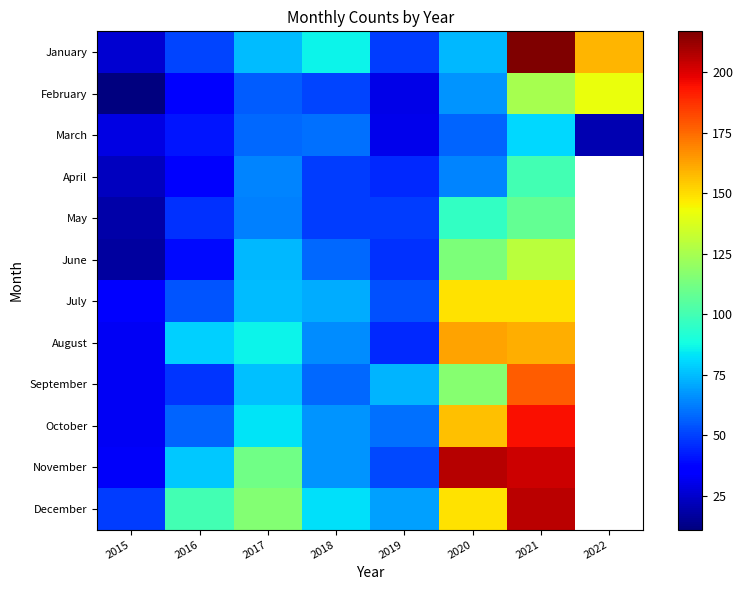

At how many categories does at least one series exceed 90?

5